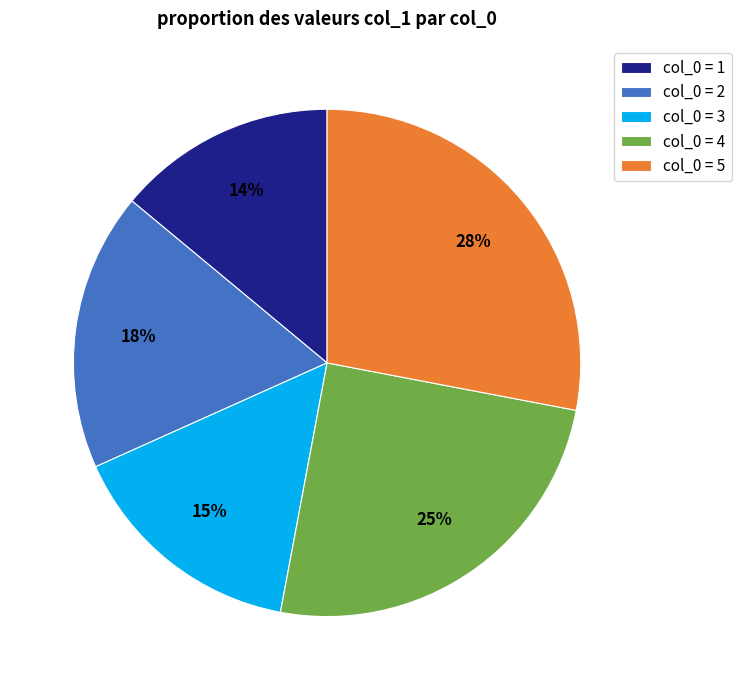

Is there any slice that represents more than half of the pie?

No